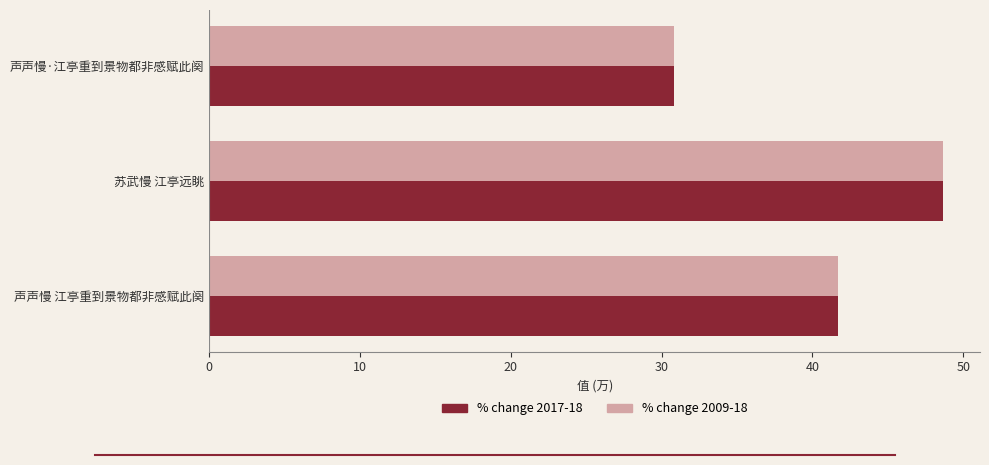

At which category does the chart reach its minimum across all series?

声声慢·江亭重到景物都非感赋此阕